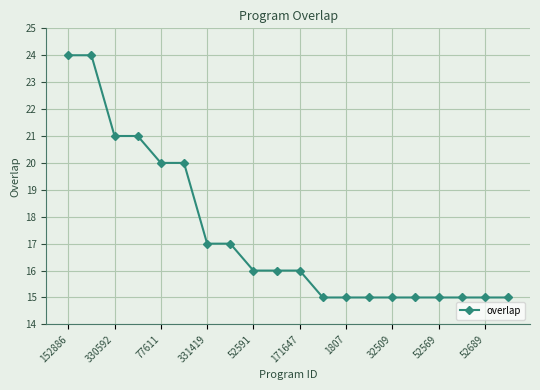

What is the smallest value displayed?

15